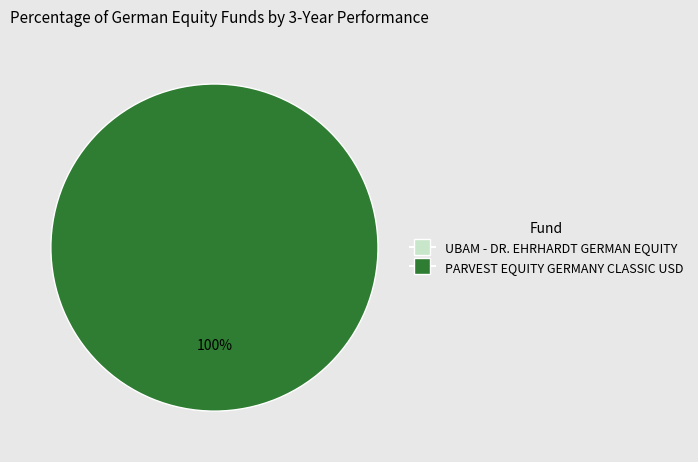

What is the largest slice in the pie chart?

PARVEST EQUITY GERMANY CLASSIC USD